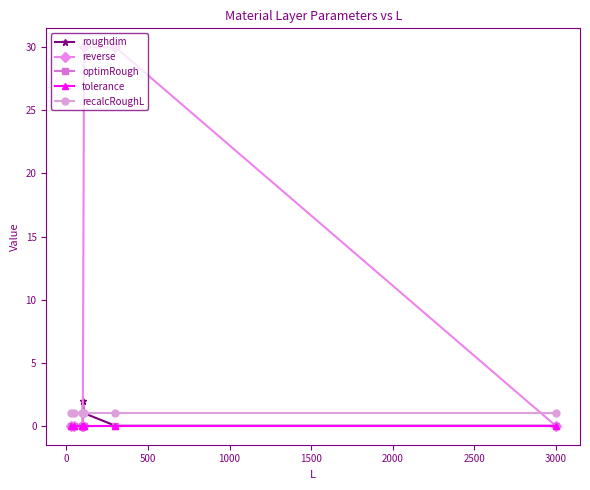

What are all the series names shown in the legend?

roughdim, reverse, optimRough, tolerance, recalcRoughL